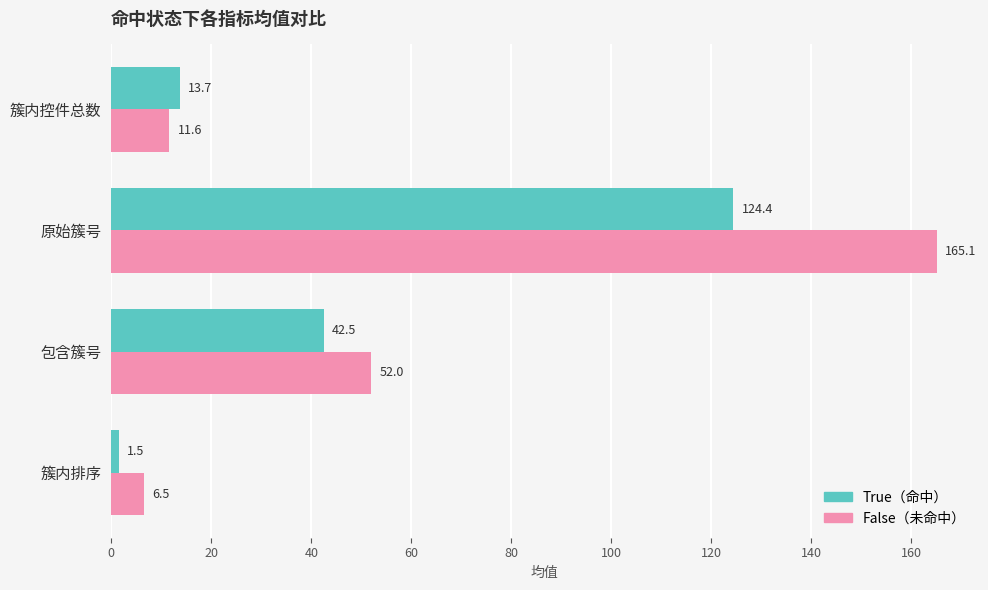

The False（未命中） series shows 83.0 at 原始簇号. True or false?

False